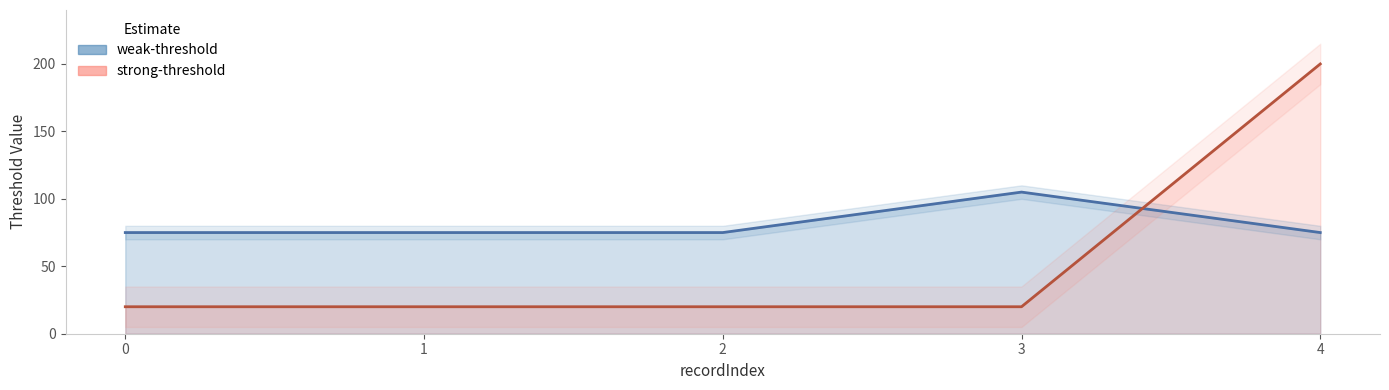

Reading right to left, transcribe all the data shown in this chart.

weak-threshold: 75	105	75	75	75
strong-threshold: 200	20	20	20	20